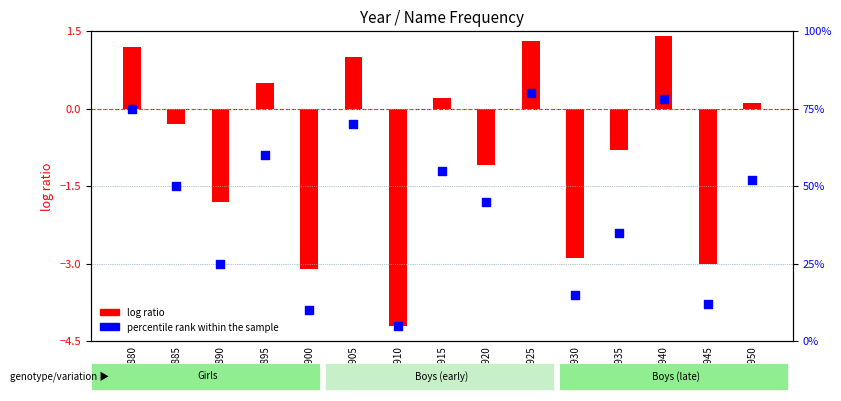

Which series contains the highest Y value?

percentile rank within the sample